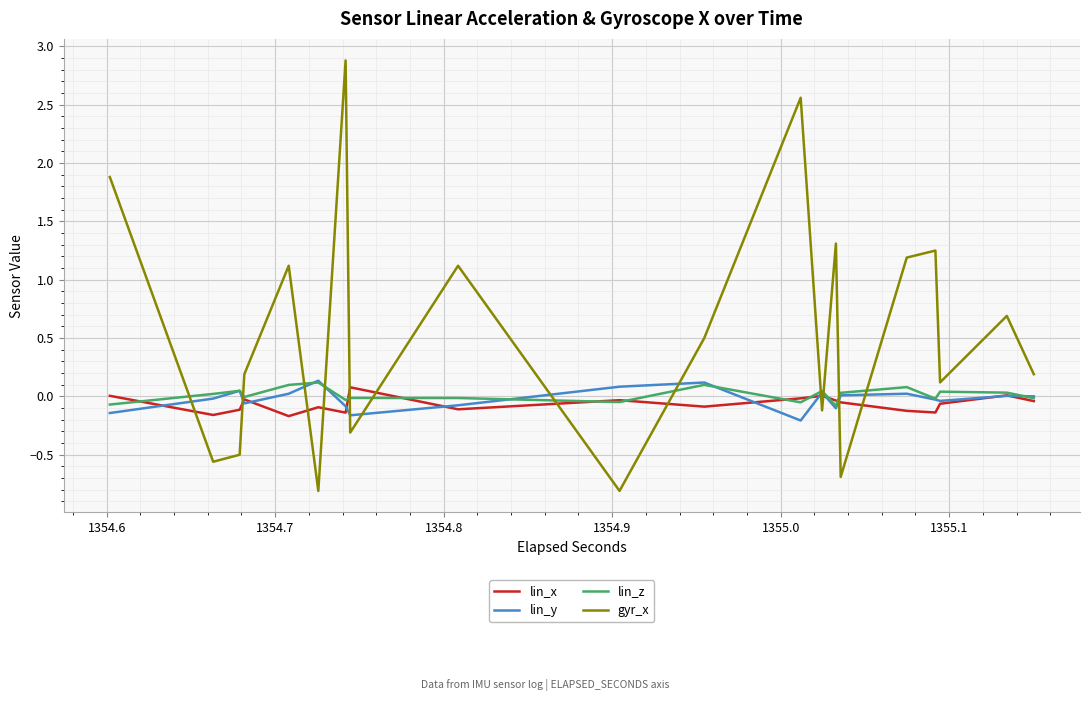

After their last crossing, which series has the higher values: lin_z or gyr_x?

gyr_x